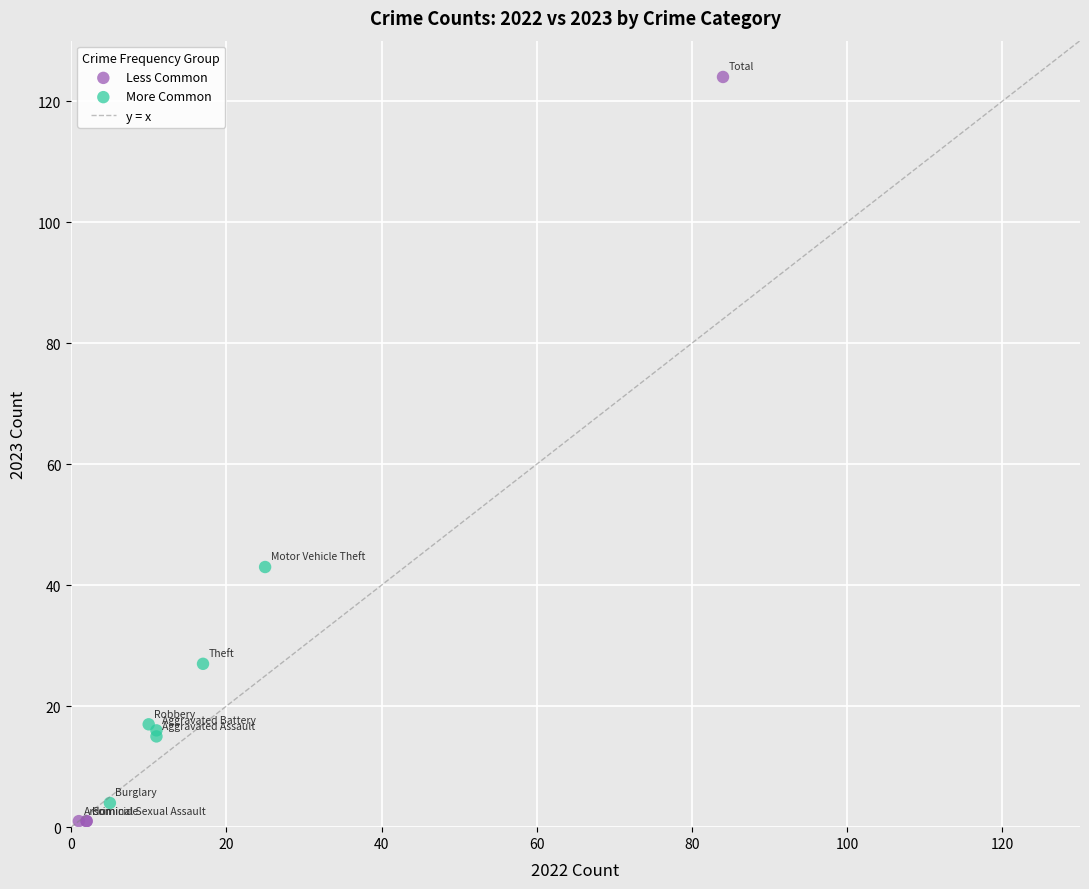

Which series has the widest spread of Y values?

Less Common